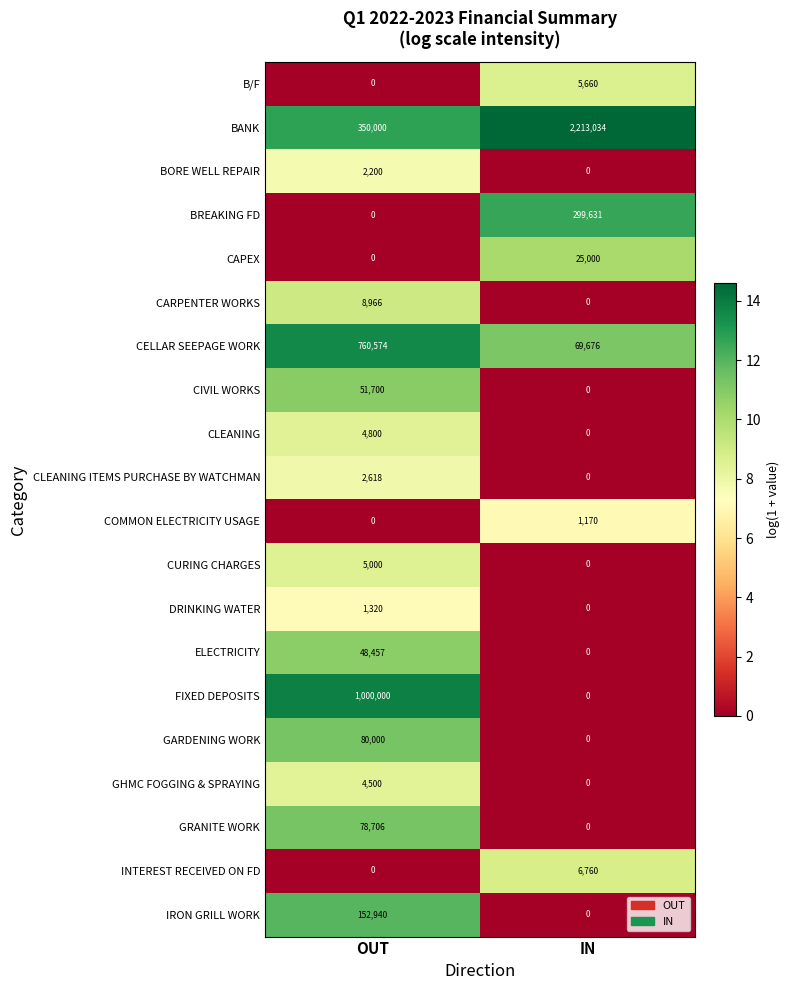

What is the spread (max minus min) of values at IN?

2213034